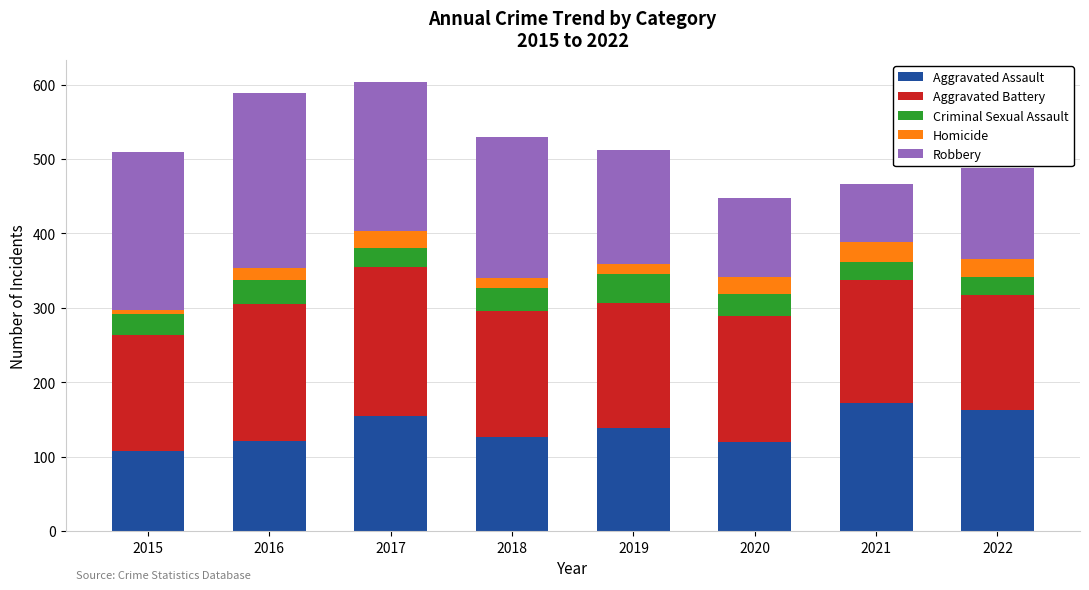

What is the total value across all series at 2017?

603